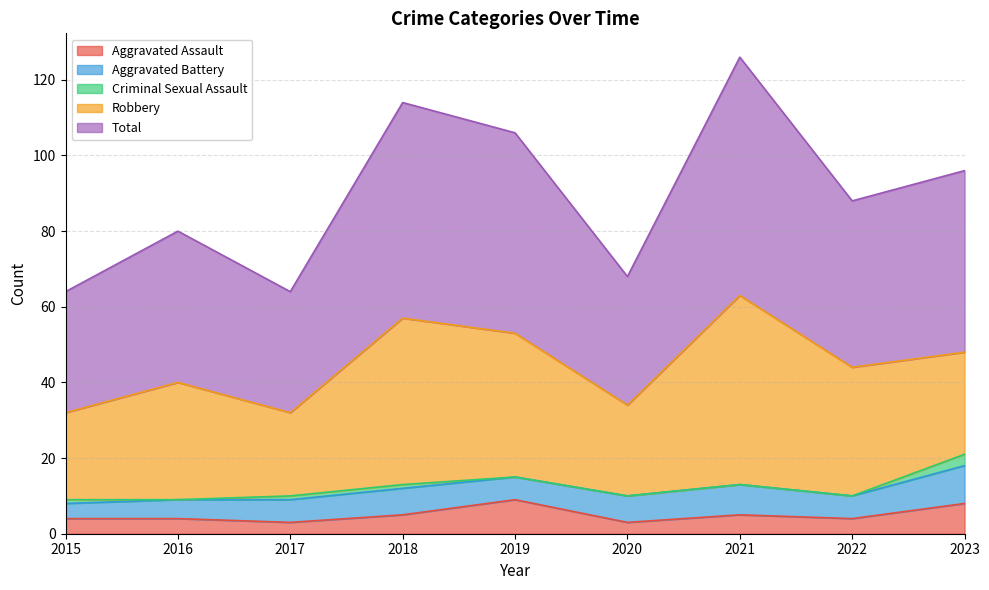

Reading left to right, transcribe all the data shown in this chart.

Aggravated Assault: 2015=4	2016=4	2017=3	2018=5	2019=9	2020=3	2021=5	2022=4	2023=8
Aggravated Battery: 2015=4	2016=5	2017=6	2018=7	2019=6	2020=7	2021=8	2022=6	2023=10
Criminal Sexual Assault: 2015=1	2016=0	2017=1	2018=1	2019=0	2020=0	2021=0	2022=0	2023=3
Robbery: 2015=23	2016=31	2017=22	2018=44	2019=38	2020=24	2021=50	2022=34	2023=27
Total: 2015=32	2016=40	2017=32	2018=57	2019=53	2020=34	2021=63	2022=44	2023=48